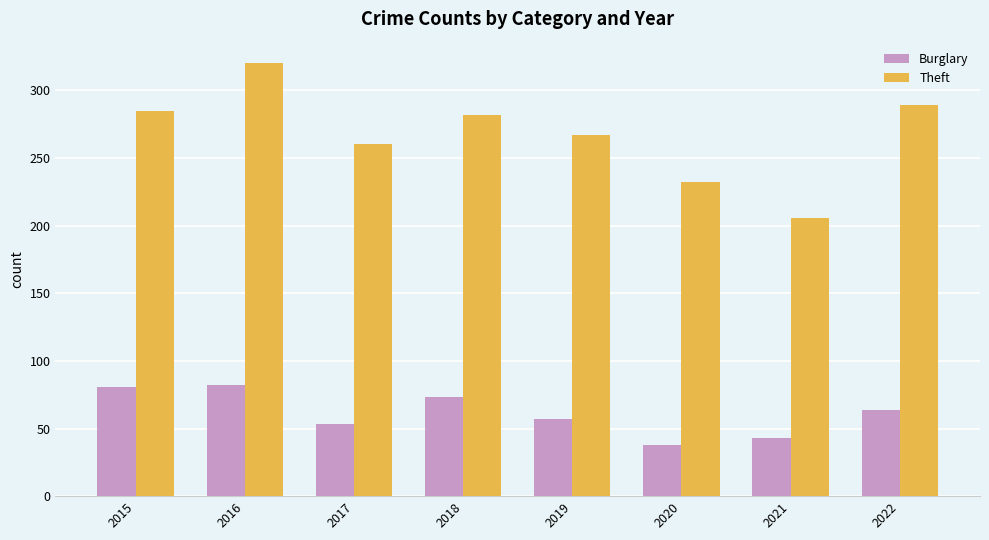

At which category is the sum across all series the highest?

2016